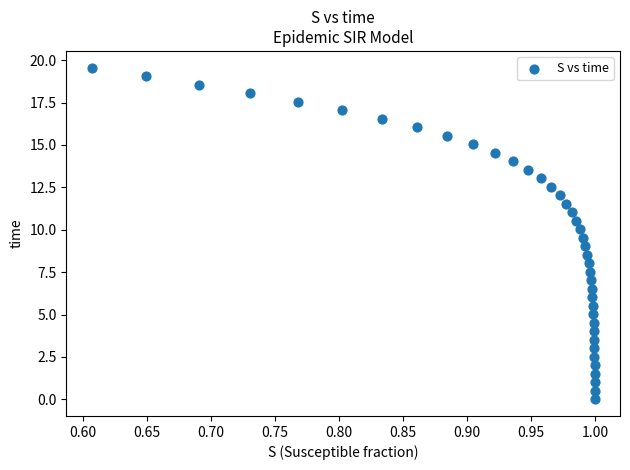

What is the range of X values (max minus min)?

0.4